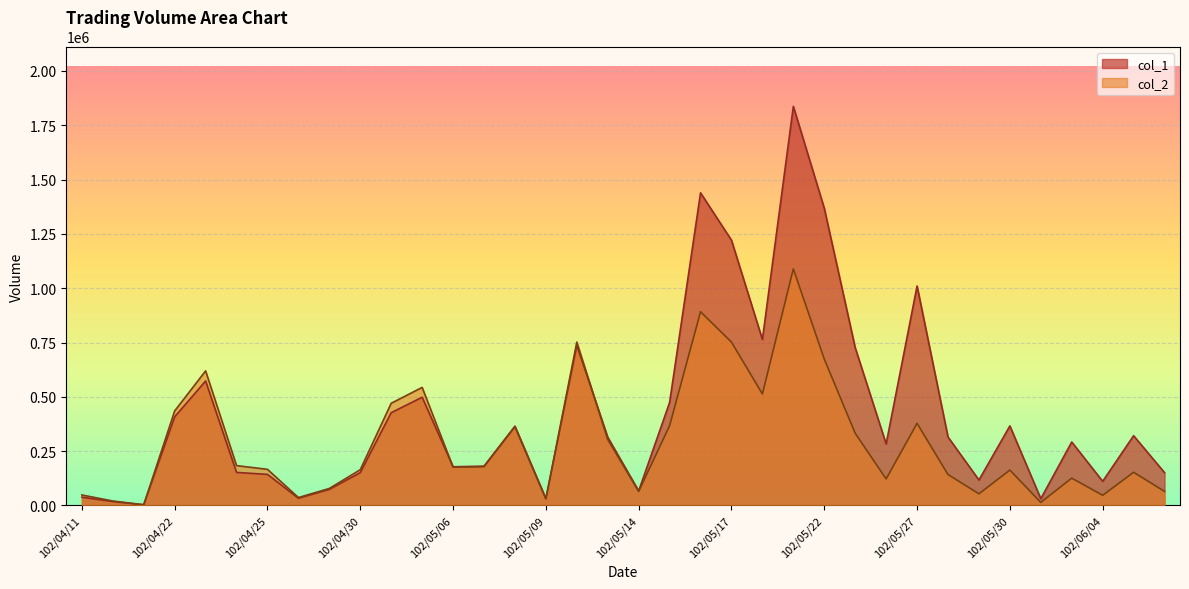

What is the maximum value for col_2?

1089030